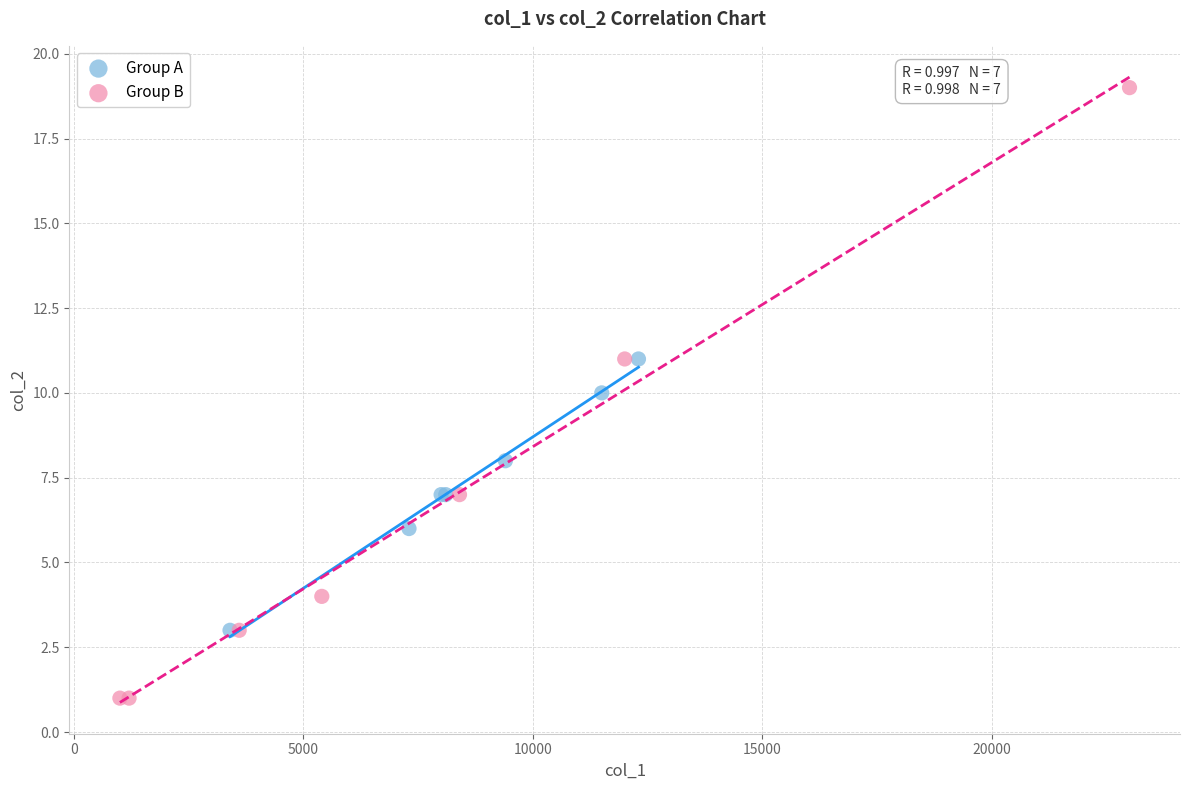

Which series contains the highest Y value?

Group B